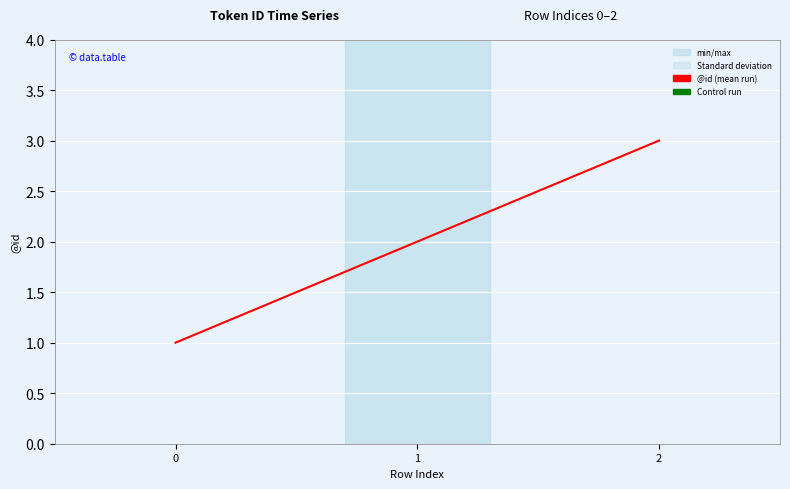

Reading left to right, transcribe all the data shown in this chart.

0=1	1=2	2=3